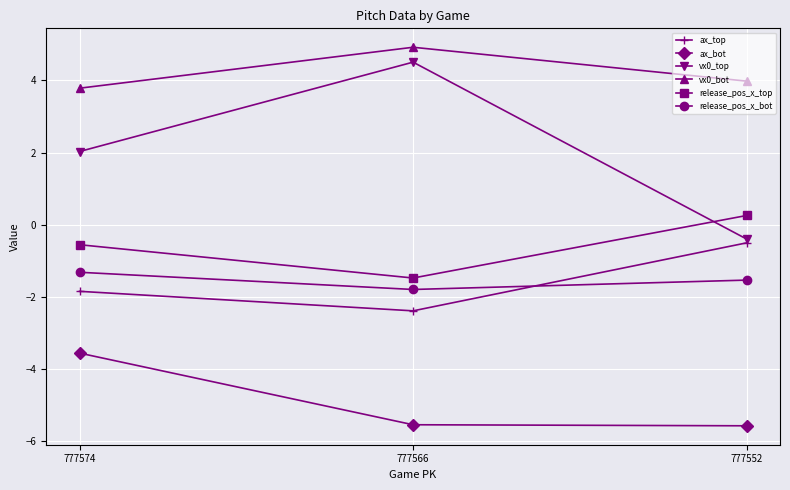

What is the sum of all release_pos_x_top values?

-1.8